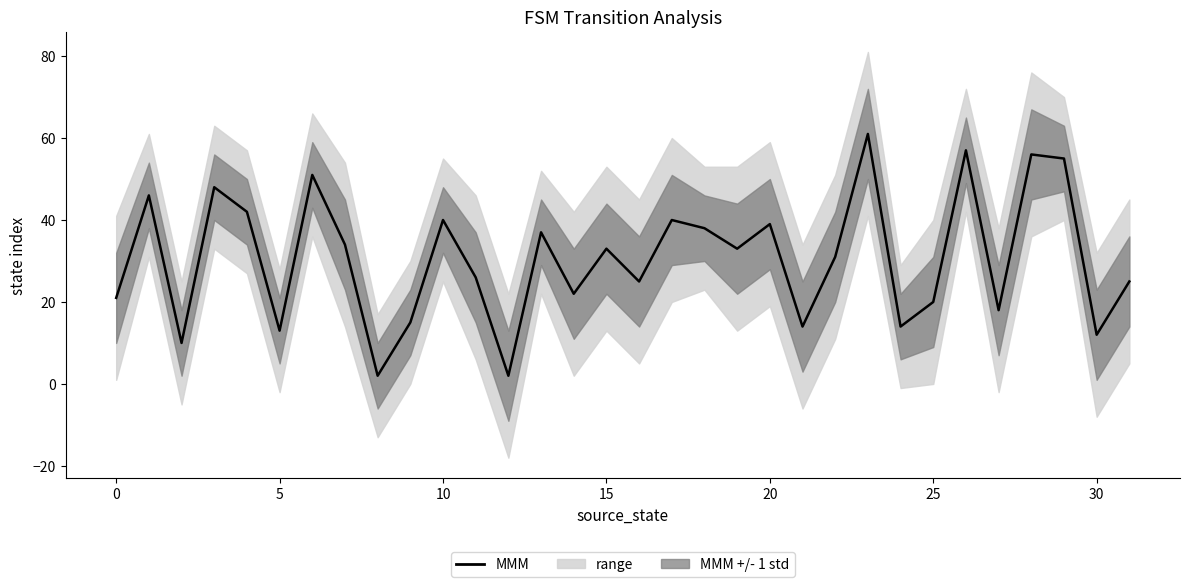

Between 19 and 10, which is larger?

10